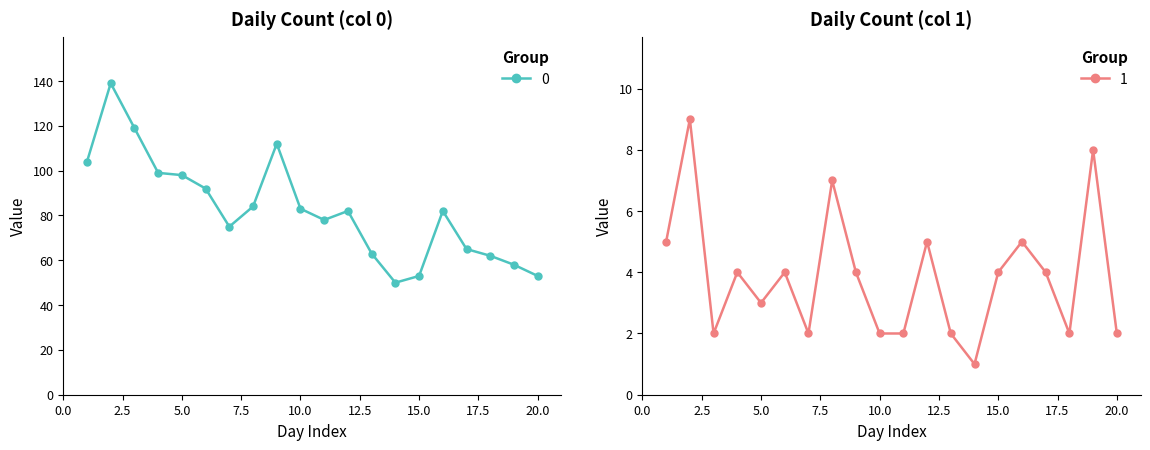

The value of 1 at 2023-01-19 is 8. True or false?

True